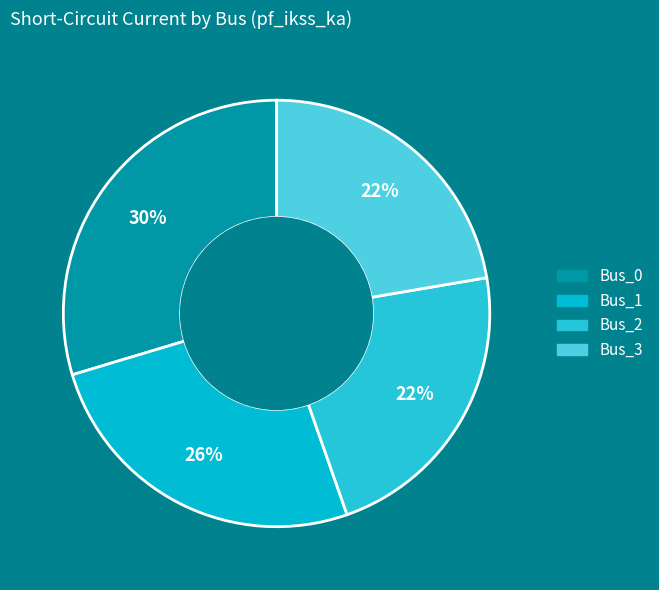

How many segments does this pie chart have?

4